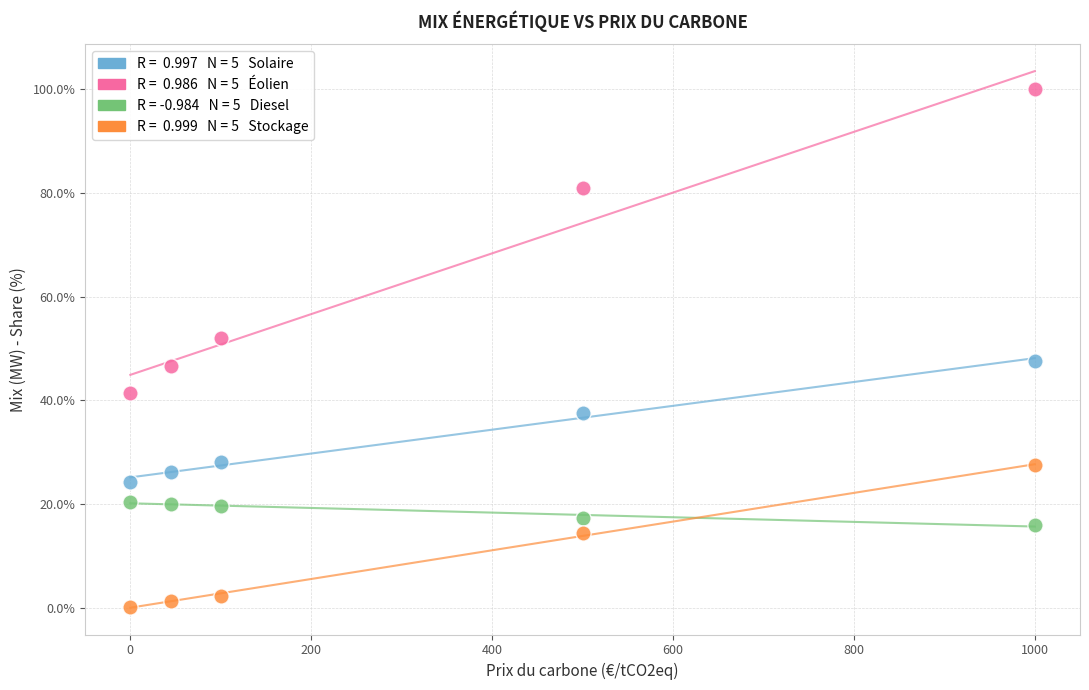

Across all data points, what is the range of Y values (max minus min)?

99.7